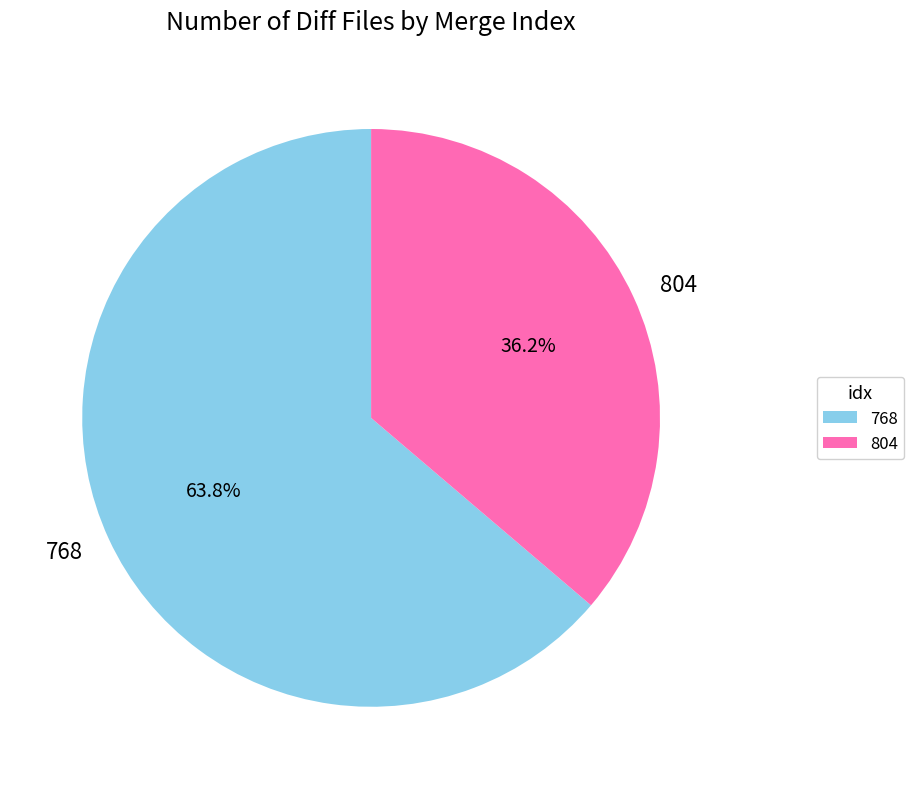

What is the largest slice in the pie chart?

768